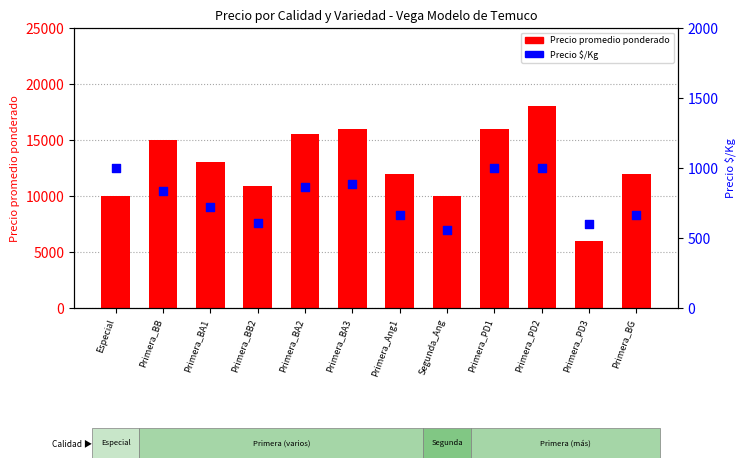

Which series has the largest Y range (max minus min)?

Precio promedio ponderado